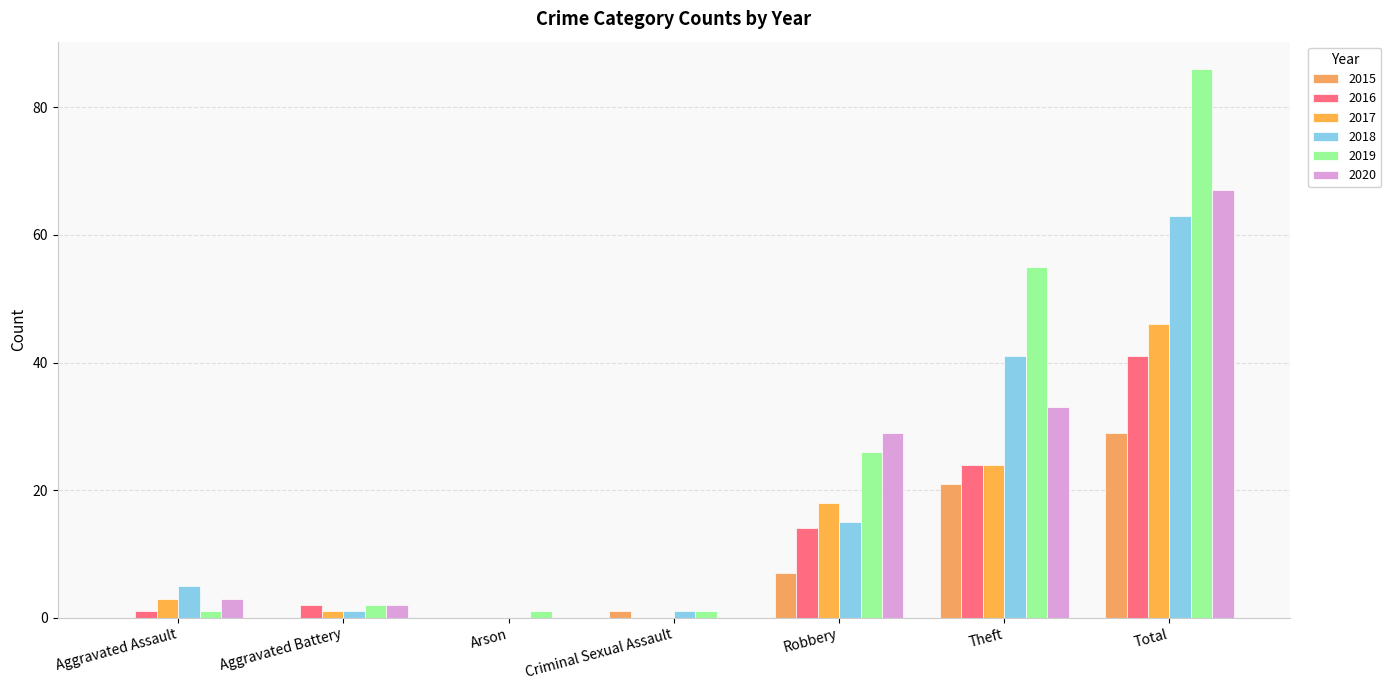

What is the difference between the 2015 values at Criminal Sexual Assault and Robbery?

6